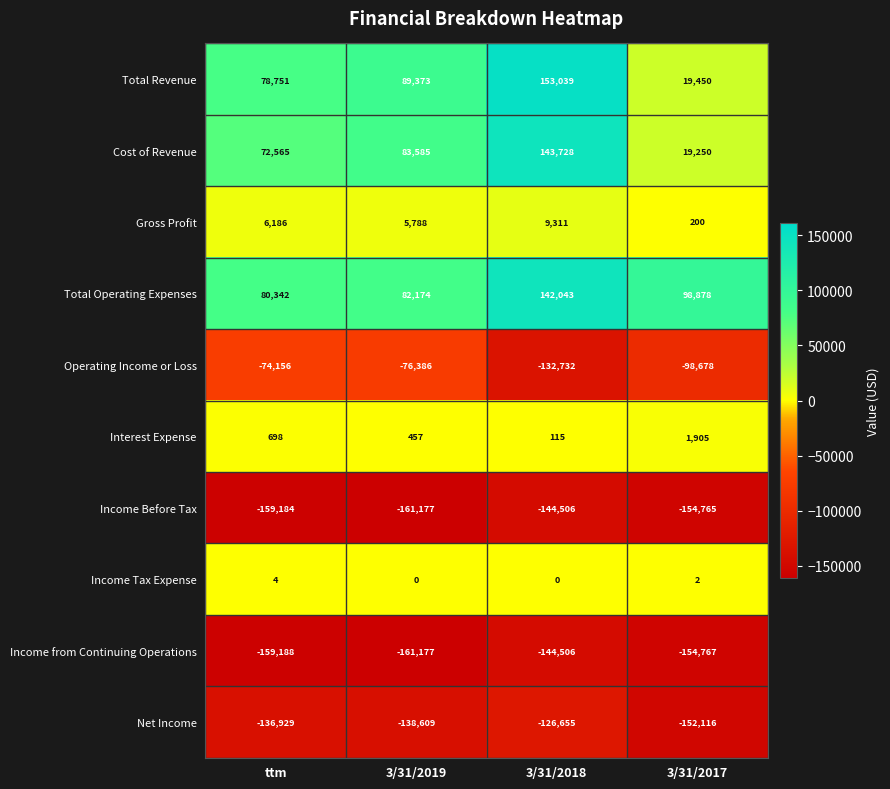

Count the number of data series in this chart.

10